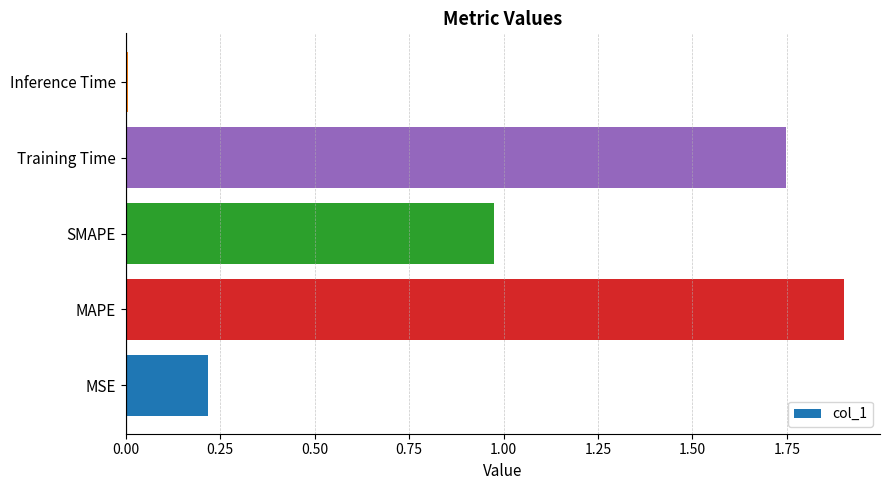

What is the maximum value shown in the chart?

1.9